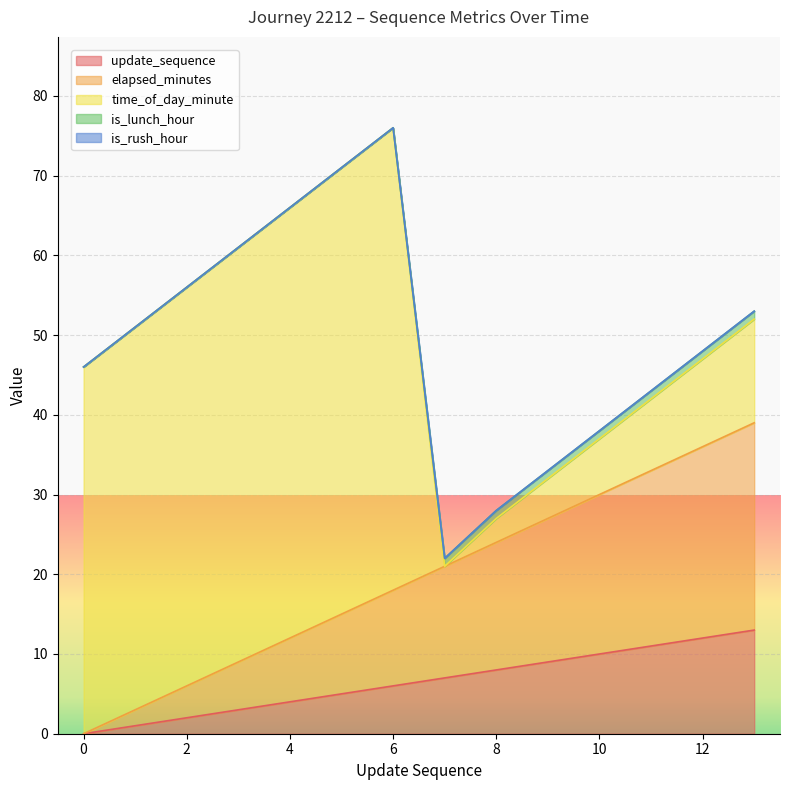

Is it true that elapsed_minutes equals 2 at 2?

False